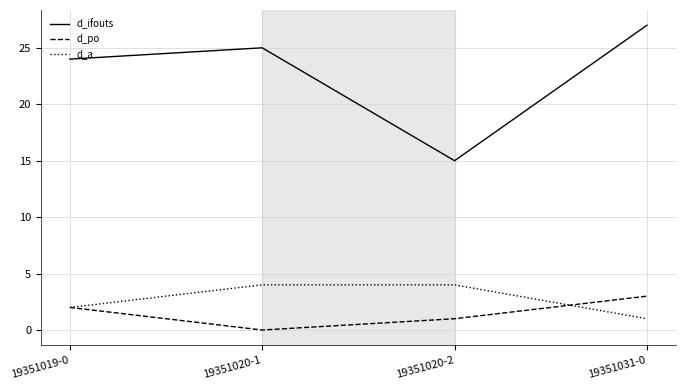

What are all the series names shown in the legend?

d_ifouts, d_po, d_a